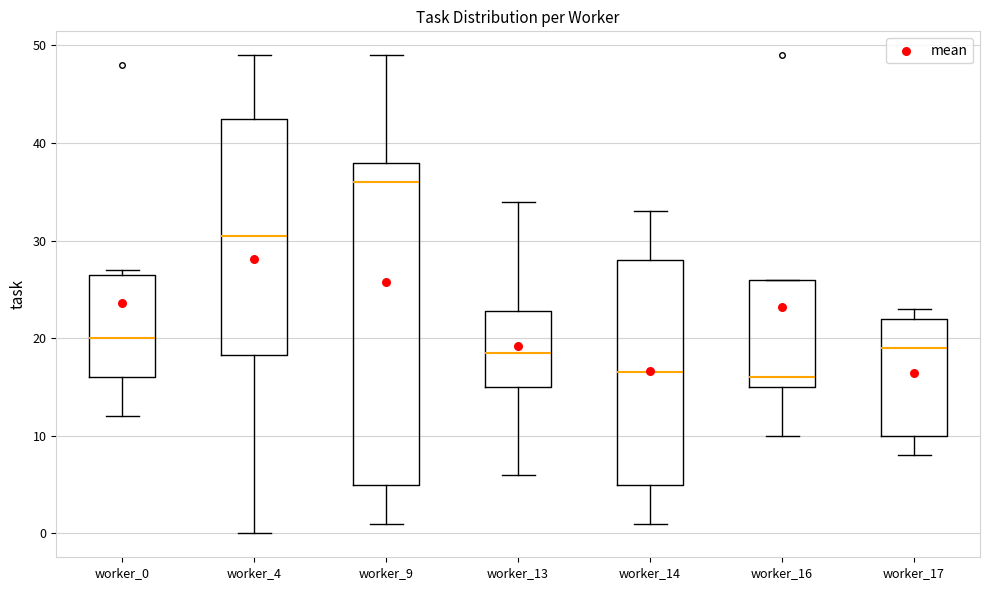

Comparing the boxes themselves (not the whiskers), which one is the tallest?

worker_9